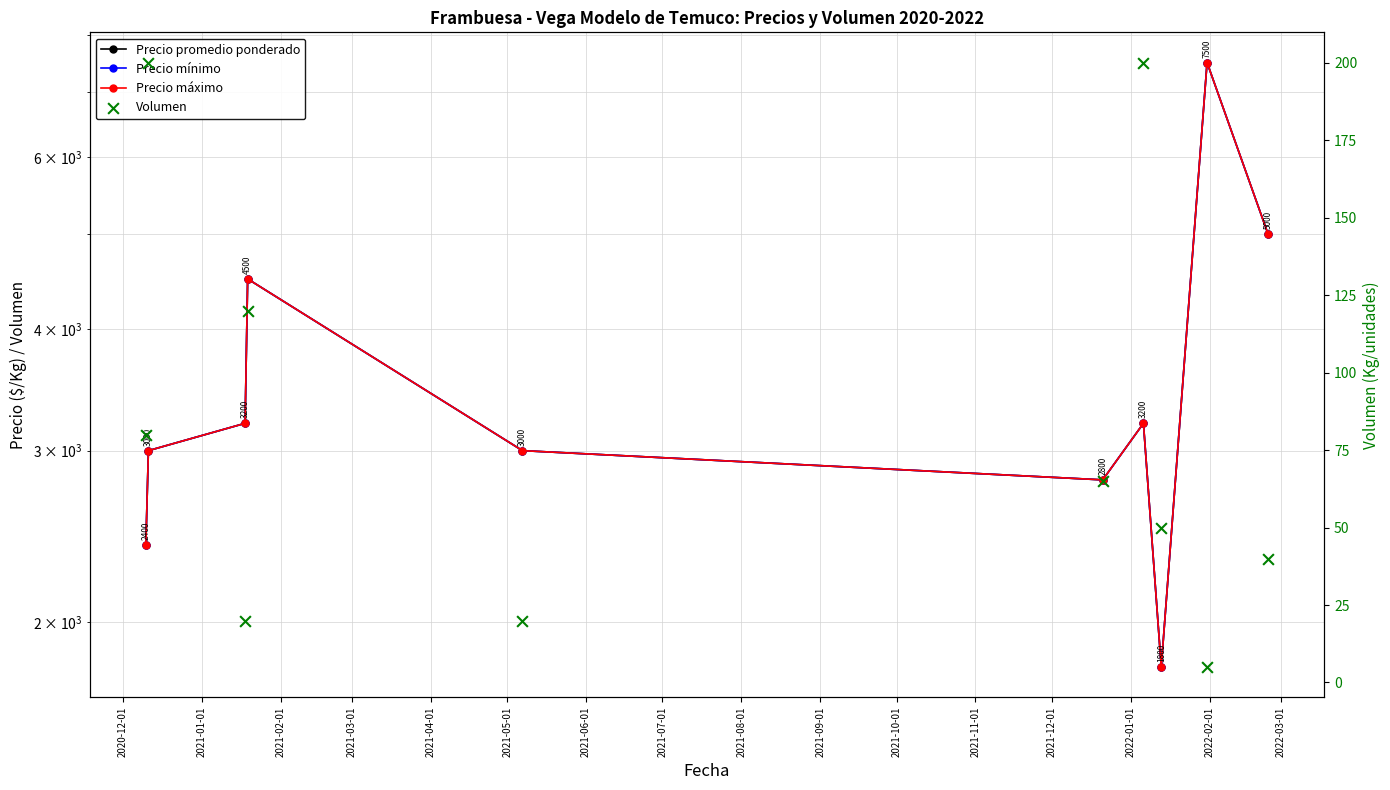

Is the value of Precio promedio ponderado at 2021-09-01 greater than the value of Precio máximo at 2021-04-01?

Yes